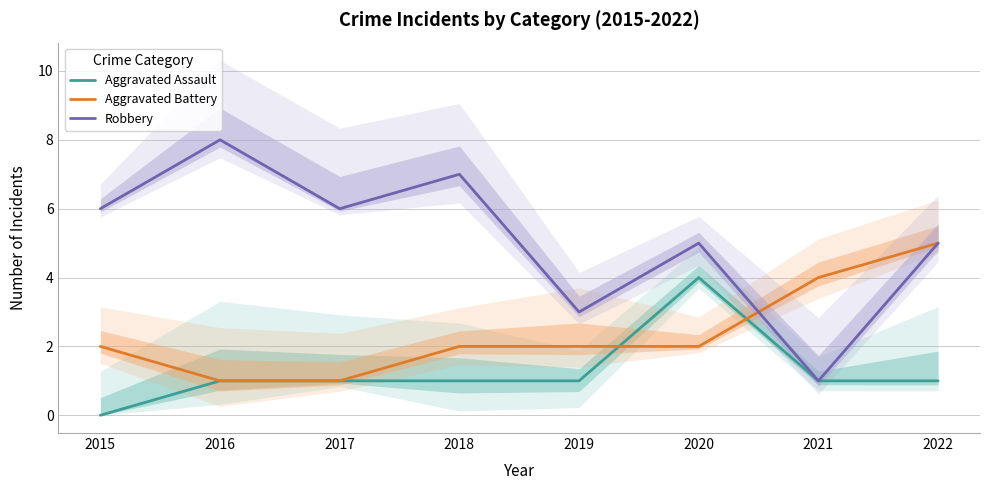

True or false: Aggravated Battery and Aggravated Assault intersect in this chart.

True